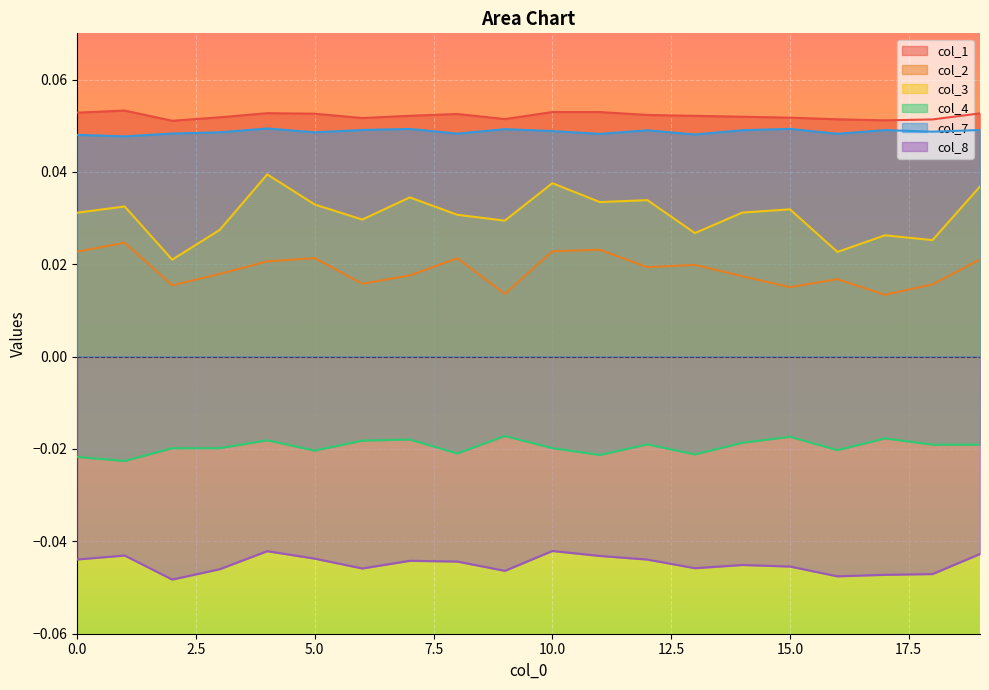

Reading left to right, transcribe all the data shown in this chart.

col_1: 0=0.1	1=0.1	2=0.1	3=0.1	4=0.1	5=0.1	6=0.1	7=0.1	8=0.1	9=0.1	10=0.1	11=0.1	12=0.1	13=0.1	14=0.1	15=0.1	16=0.1	17=0.1	18=0.1	19=0.1
col_2: 0=0.0	1=0.0	2=0.0	3=0.0	4=0.0	5=0.0	6=0.0	7=0.0	8=0.0	9=0.0	10=0.0	11=0.0	12=0.0	13=0.0	14=0.0	15=0.0	16=0.0	17=0.0	18=0.0	19=0.0
col_3: 0=0.0	1=0.0	2=0.0	3=0.0	4=0.0	5=0.0	6=0.0	7=0.0	8=0.0	9=0.0	10=0.0	11=0.0	12=0.0	13=0.0	14=0.0	15=0.0	16=0.0	17=0.0	18=0.0	19=0.0
col_4: 0=-0.0	1=-0.0	2=-0.0	3=-0.0	4=-0.0	5=-0.0	6=-0.0	7=-0.0	8=-0.0	9=-0.0	10=-0.0	11=-0.0	12=-0.0	13=-0.0	14=-0.0	15=-0.0	16=-0.0	17=-0.0	18=-0.0	19=-0.0
col_7: 0=0.0	1=0.0	2=0.0	3=0.0	4=0.0	5=0.0	6=0.0	7=0.0	8=0.0	9=0.0	10=0.0	11=0.0	12=0.0	13=0.0	14=0.0	15=0.0	16=0.0	17=0.0	18=0.0	19=0.0
col_8: 0=-0.0	1=-0.0	2=-0.0	3=-0.0	4=-0.0	5=-0.0	6=-0.0	7=-0.0	8=-0.0	9=-0.0	10=-0.0	11=-0.0	12=-0.0	13=-0.0	14=-0.0	15=-0.0	16=-0.0	17=-0.0	18=-0.0	19=-0.0